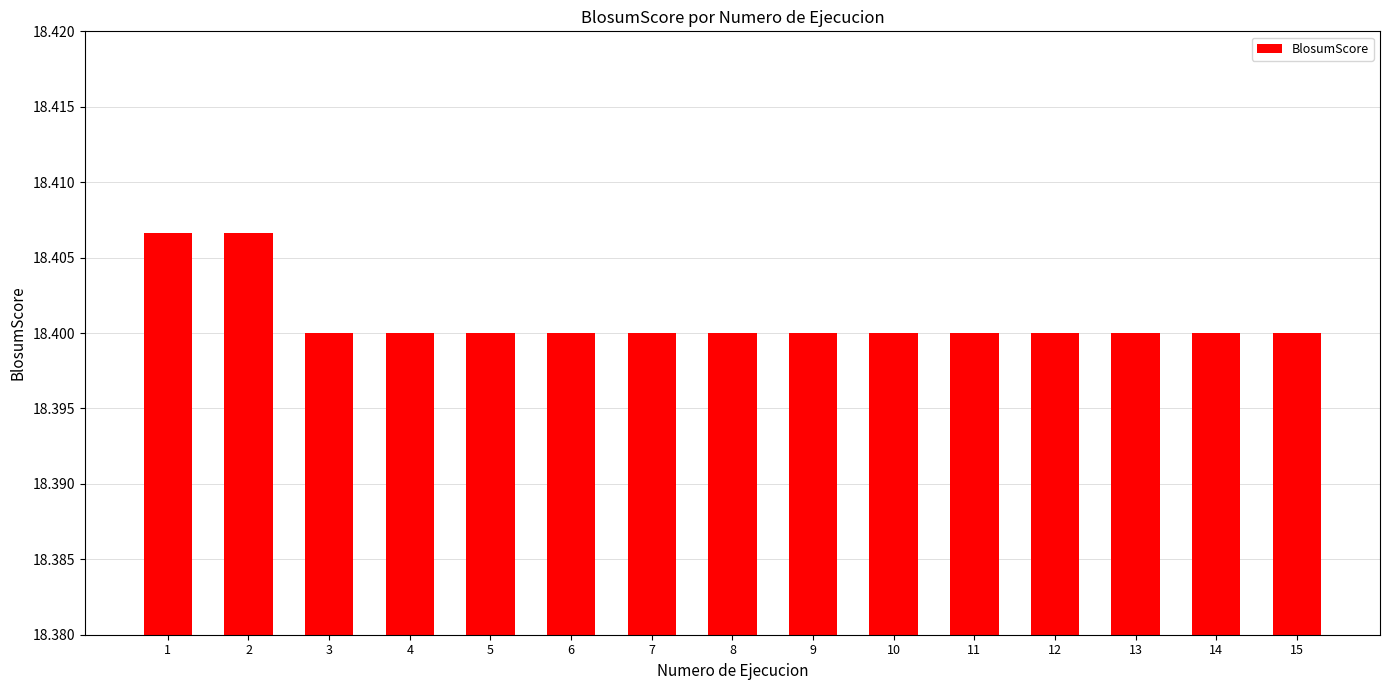

Does the chart contain stacked bars?

No